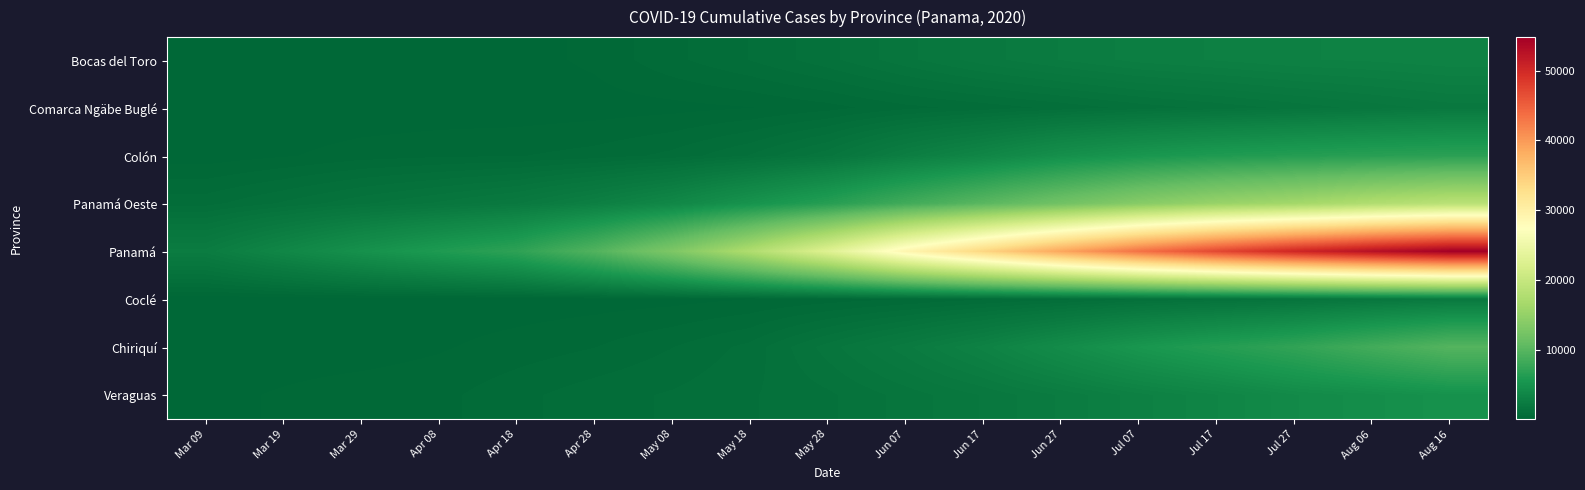

Which series changed the most between Mar 29 and Apr 18?

Panamá